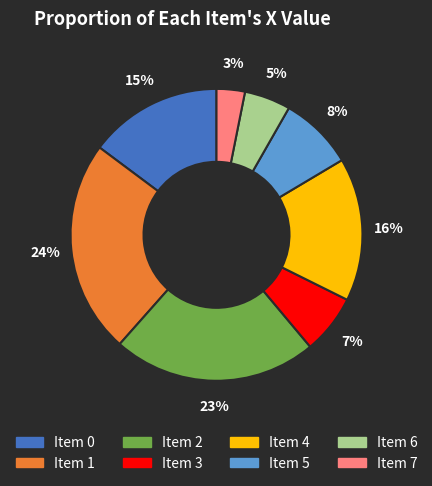

How many segments does this pie chart have?

8